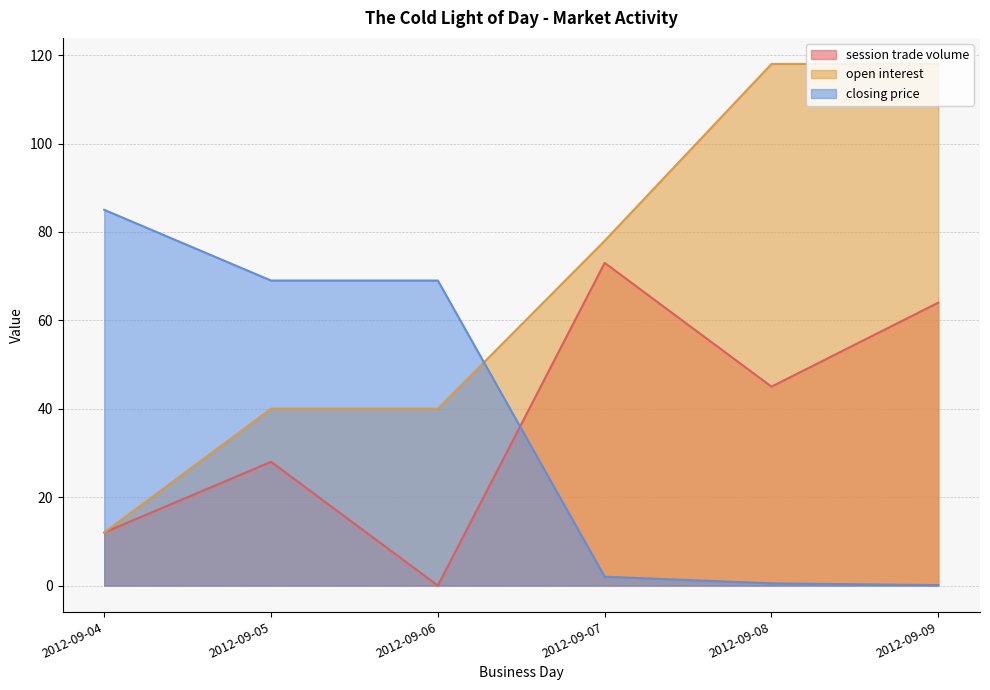

True or false: session trade volume and open interest cross at least once.

False